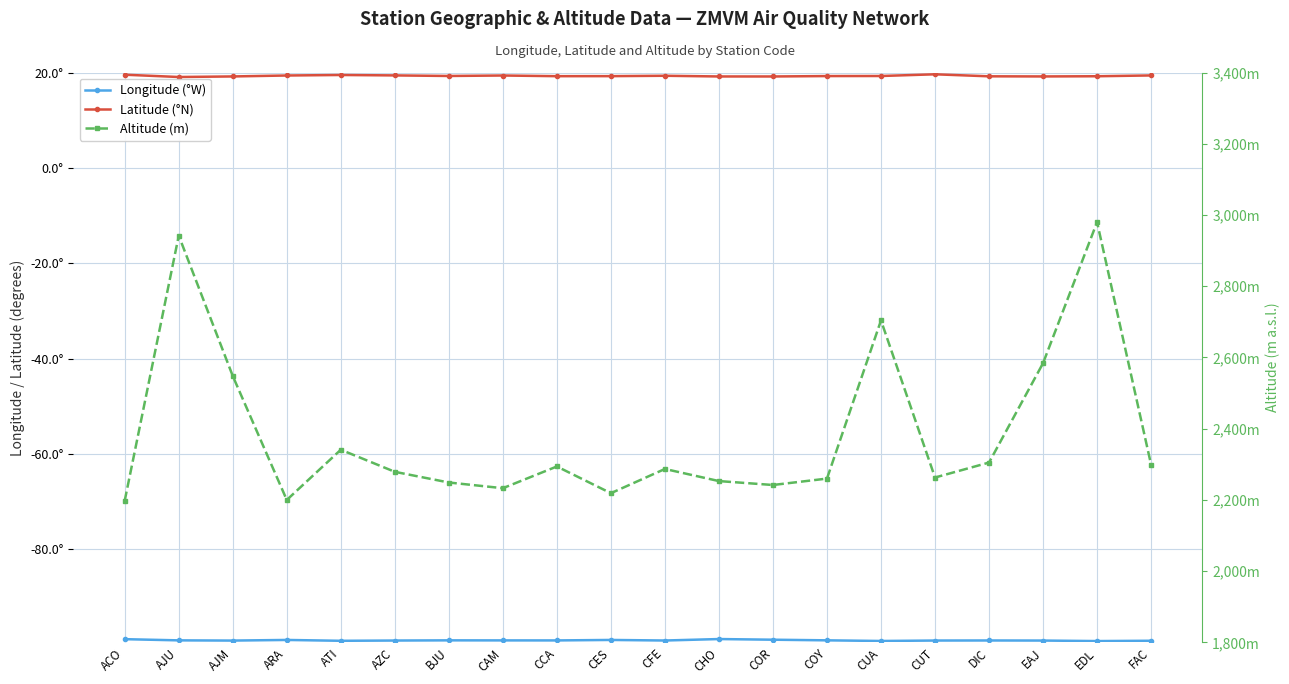

What position from the right is COY?

7